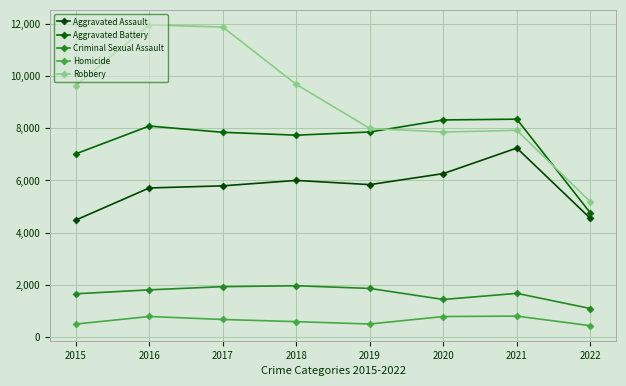

What is the value of the Criminal Sexual Assault point at the 4th from the left?

1964